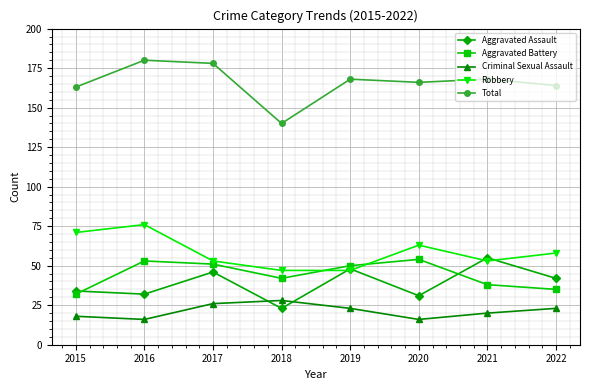

Is the value of Total at 2020 greater than the value of Aggravated Assault at 2018?

Yes